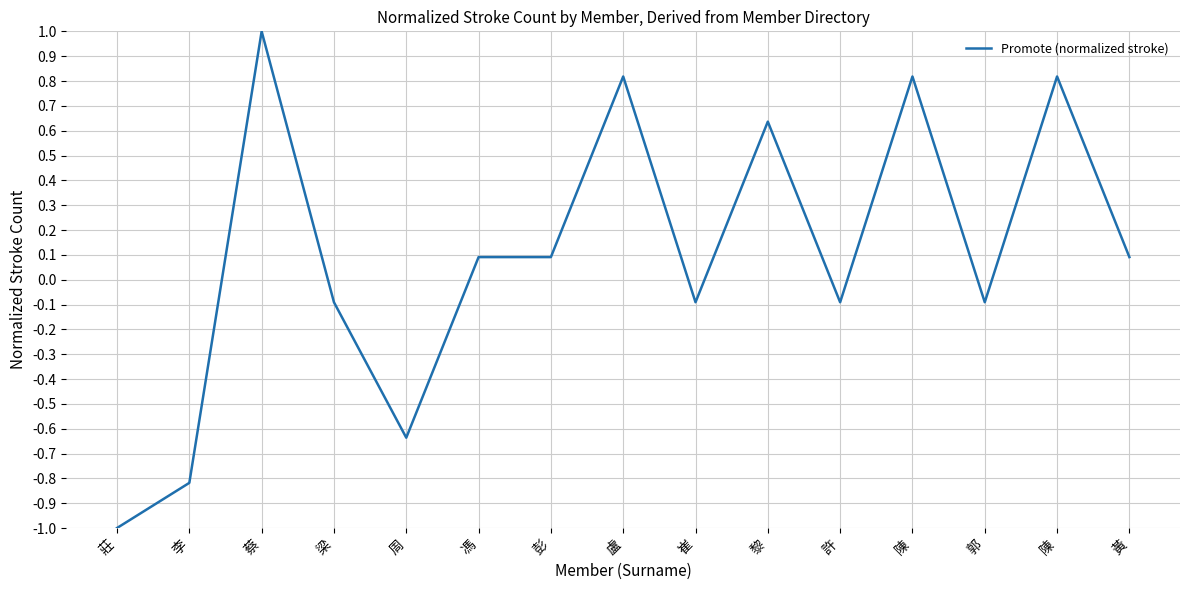

Does the chart display data point markers on the line(s)?

No